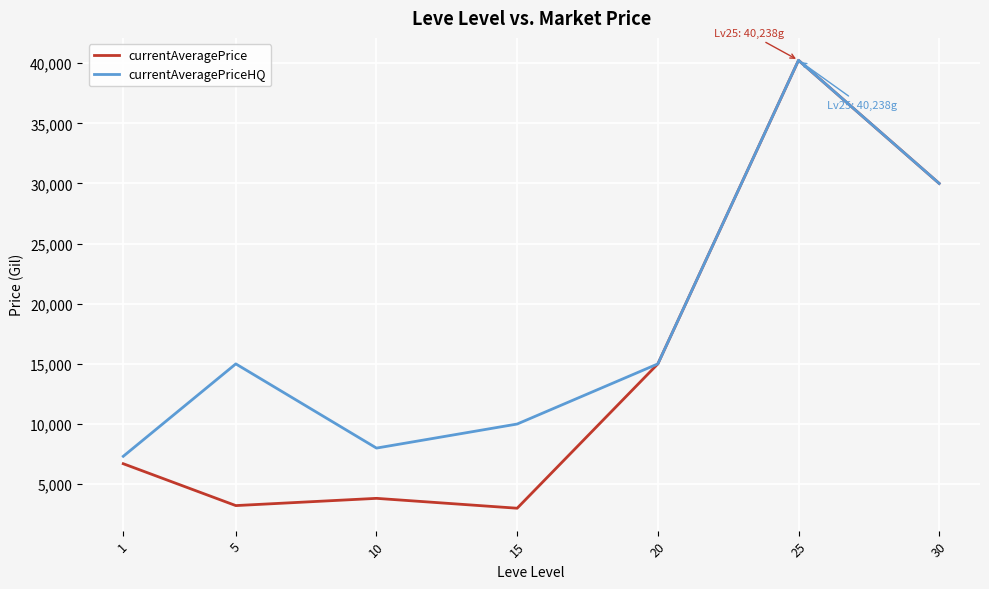

Where is the first local minimum for currentAveragePrice?

5